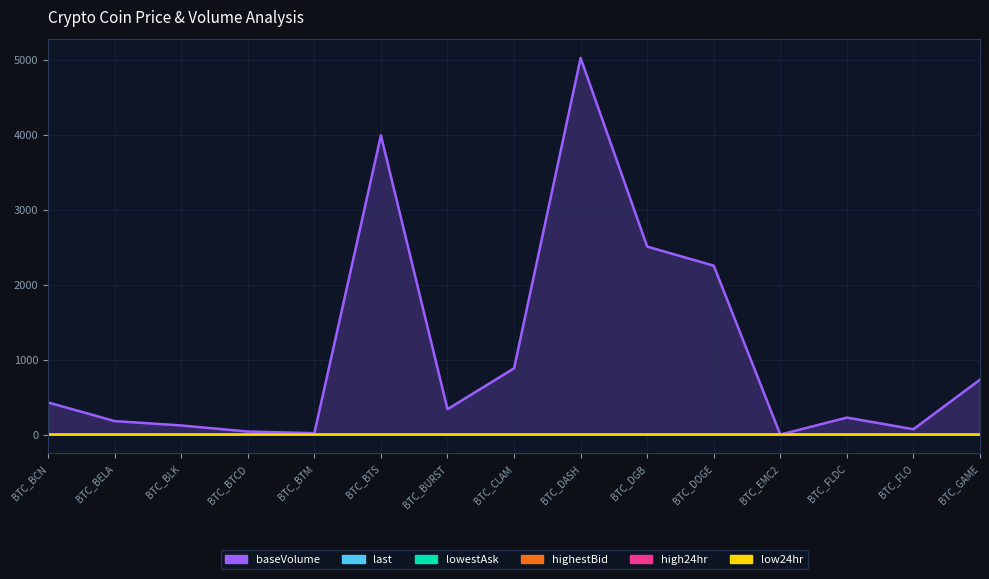

At how many categories does at least one series exceed 4965?

1